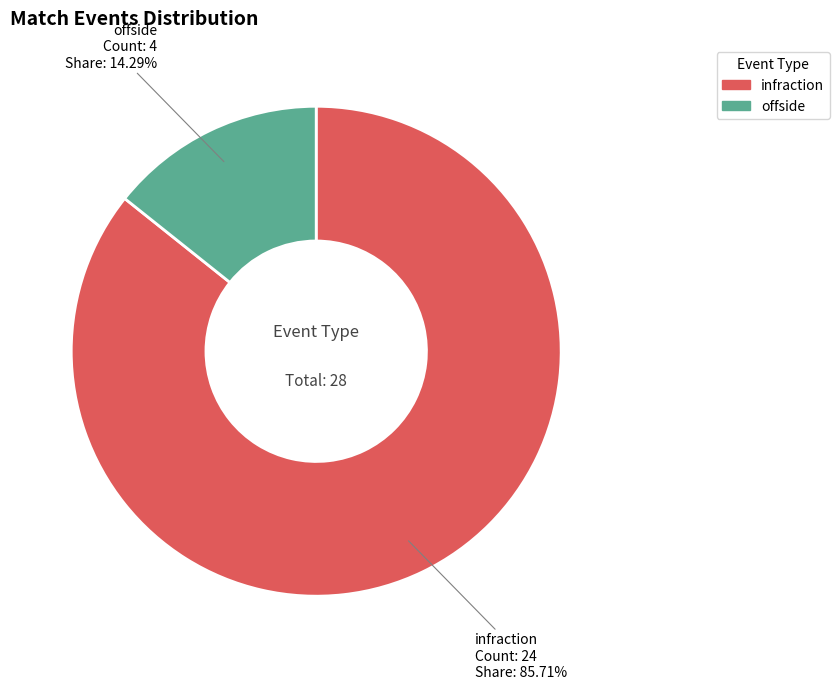

To the nearest percent, what portion does offside represent?

14%